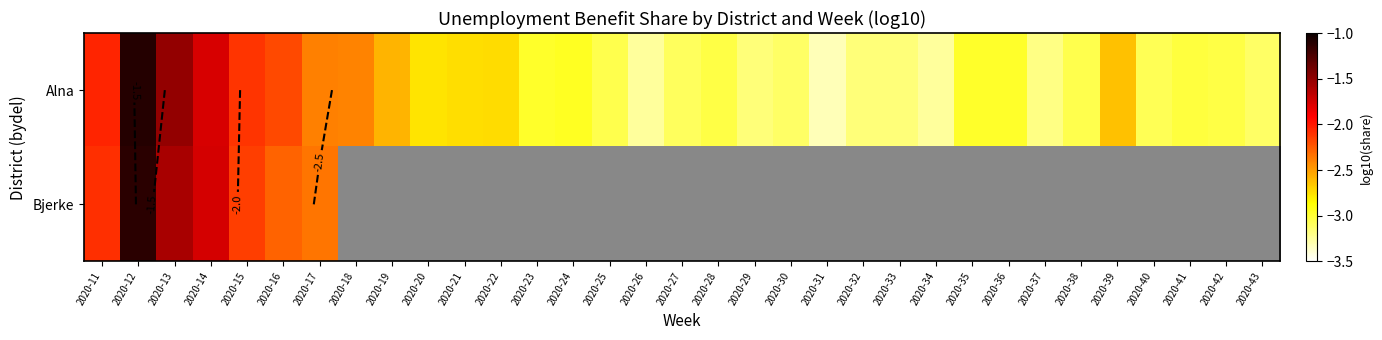

At which label does Alna first exceed -2?

2020-12